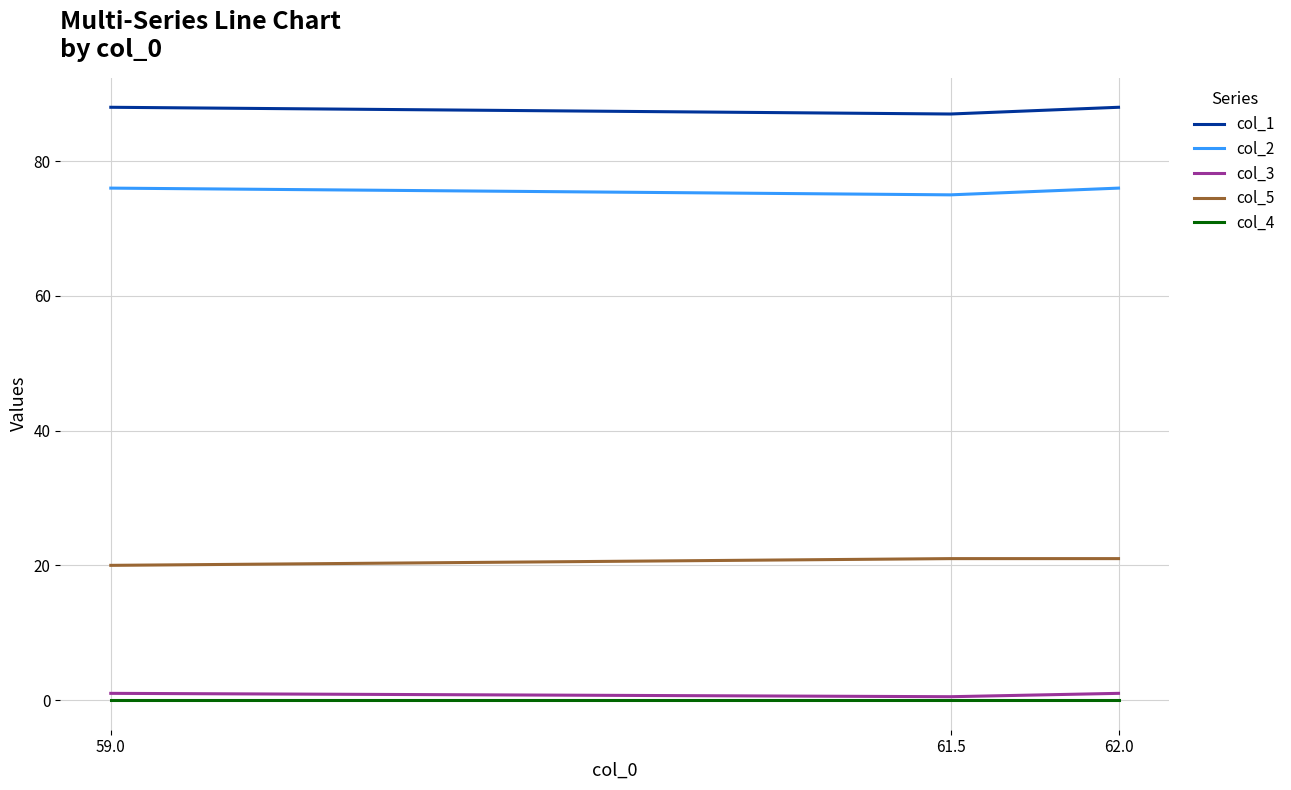

Which series has the largest total across all categories?

col_1